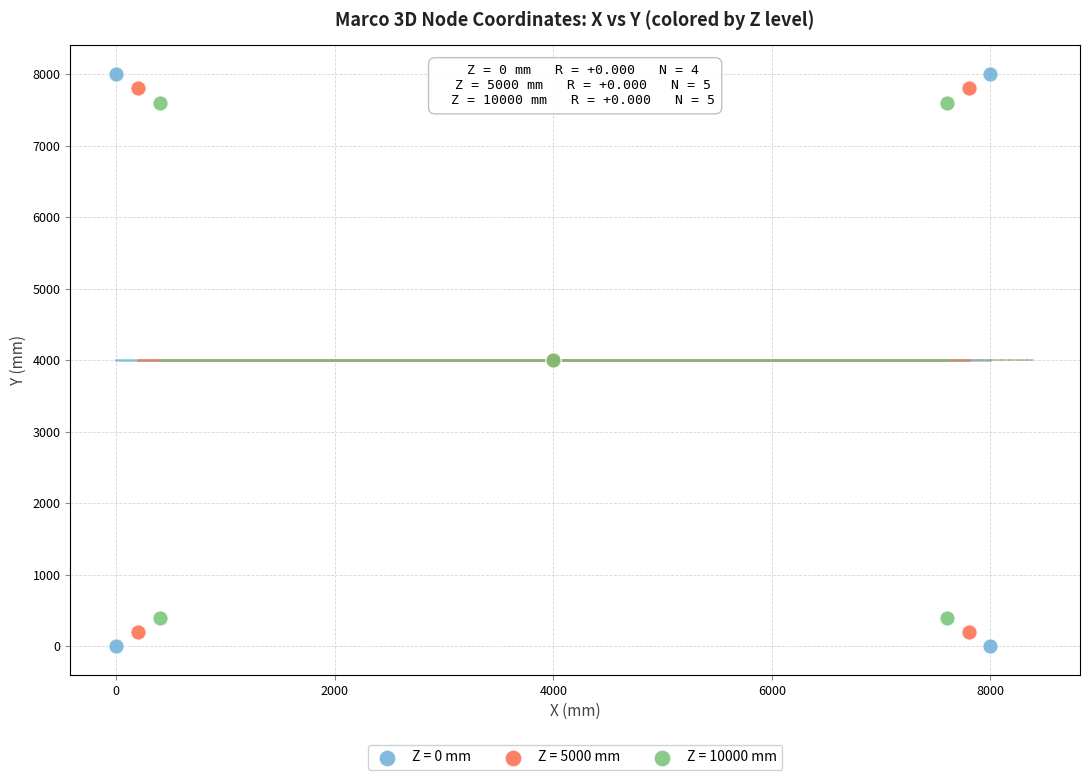

Which series has the widest spread of Y values?

Z = 0 mm